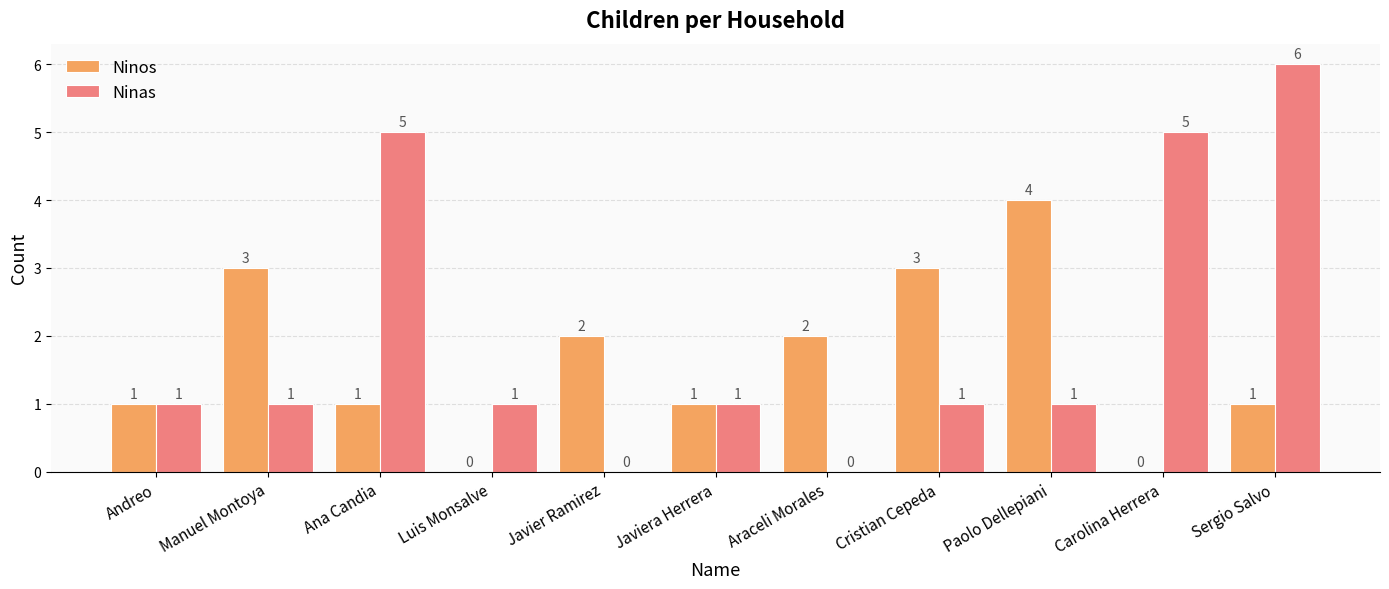

Which series has the largest total across all categories?

Ninas